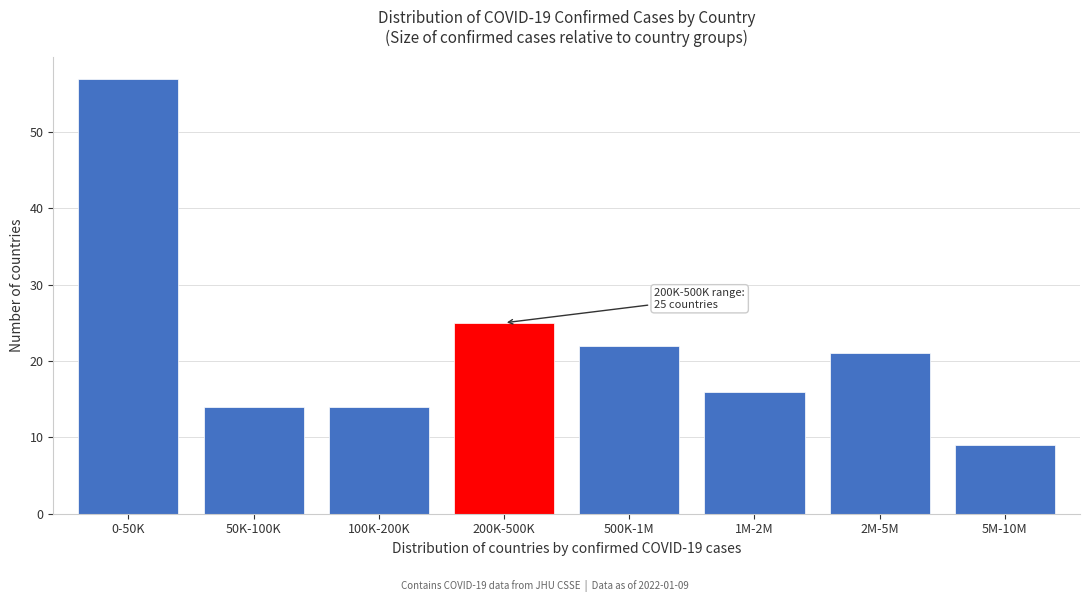

Reading left to right, transcribe all the data shown in this chart.

57	14	14	25	22	16	21	9